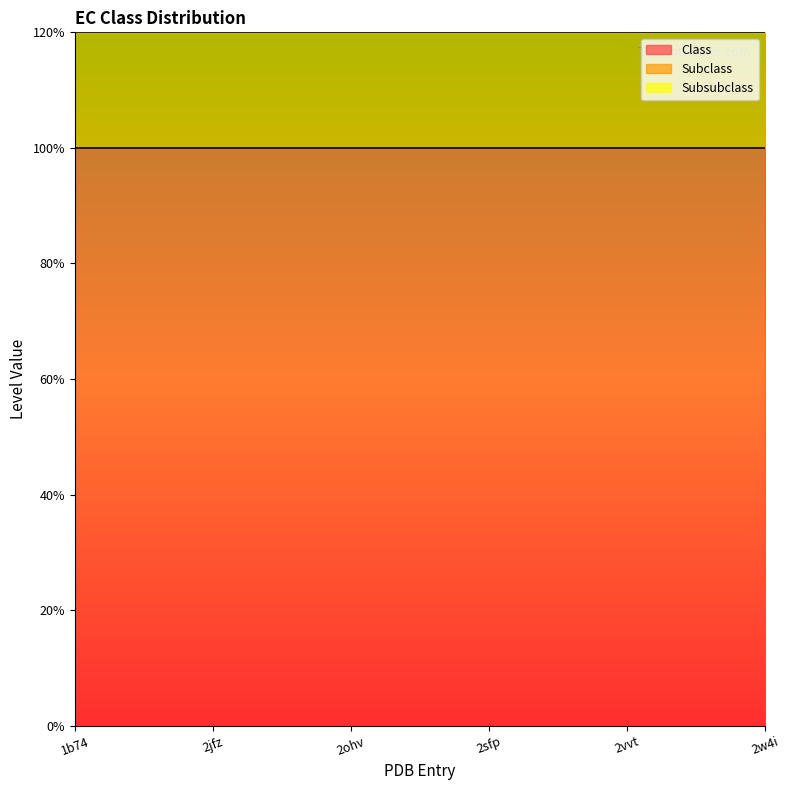

What position from the right is 2ohv?

4